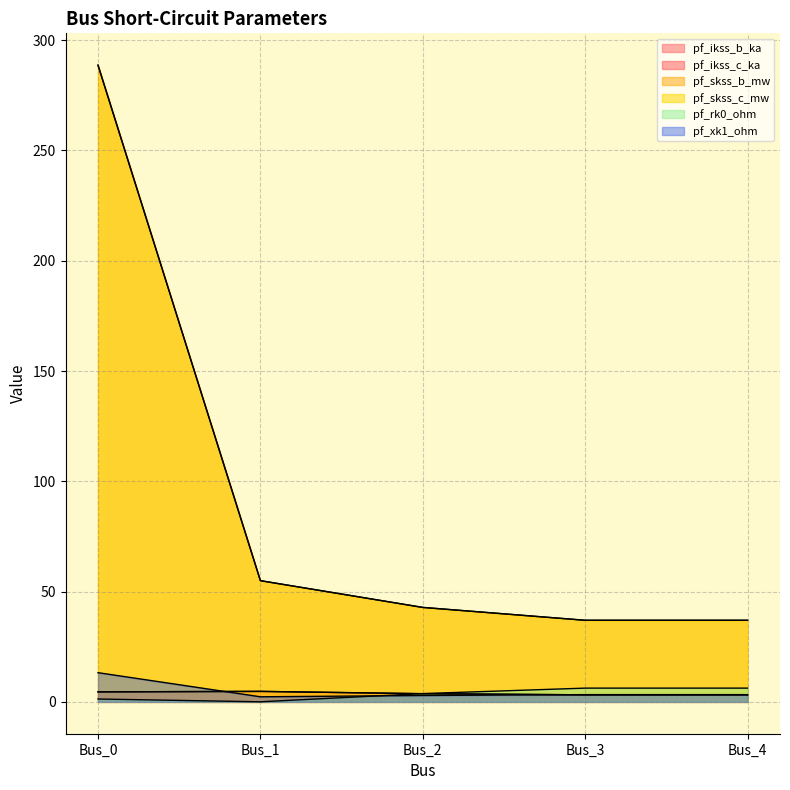

What is the difference between the maximum and minimum values in the pf_ikss_b_ka series?

1.6